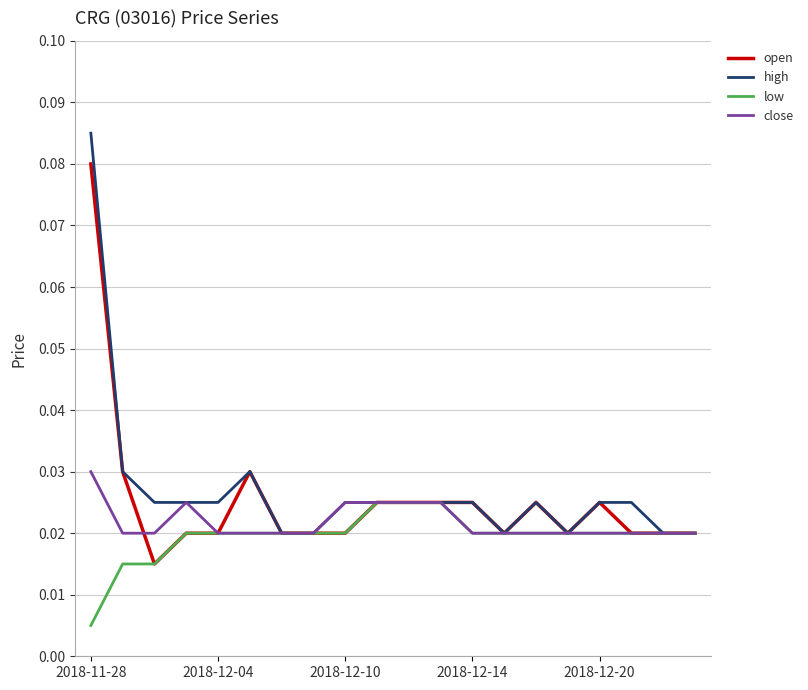

How many lines are shown in the chart?

4